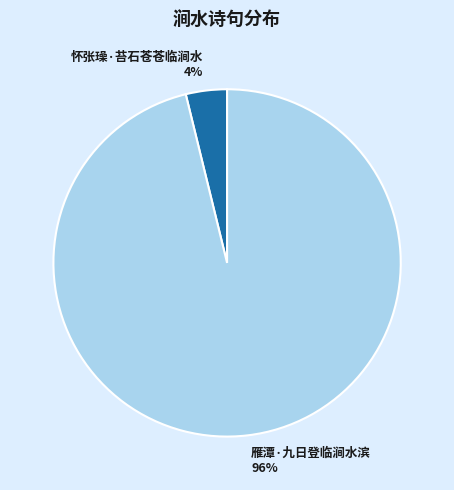

Count the number of slices in the pie.

2